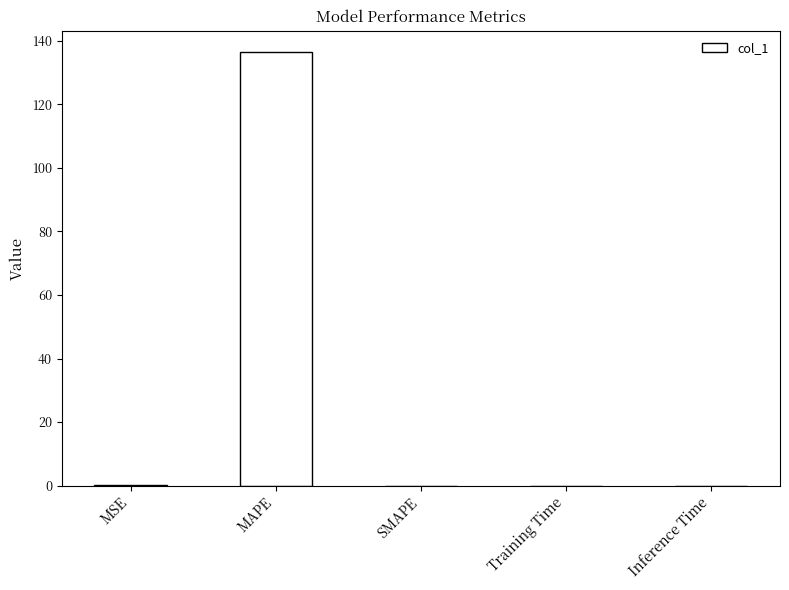

Is it true that the value at Training Time is 0.0?

True